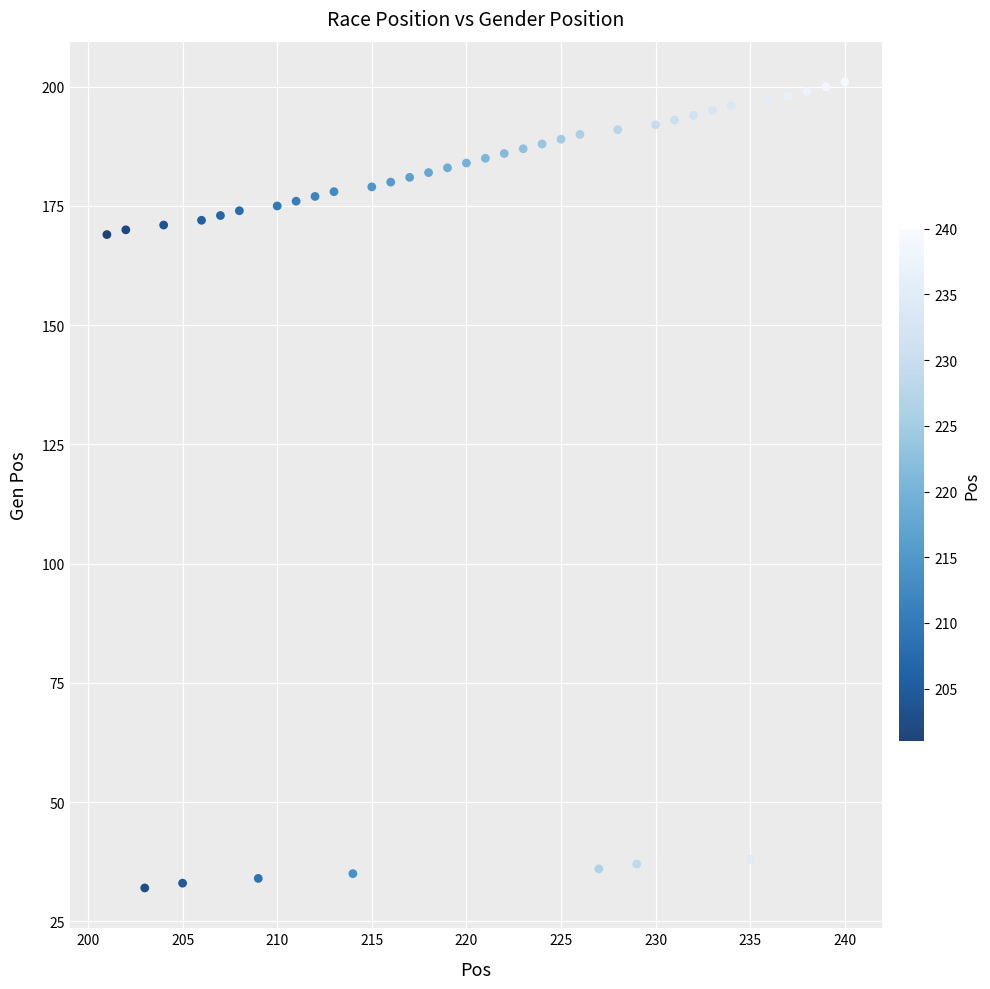

What is the range of Y values (max minus min)?

169